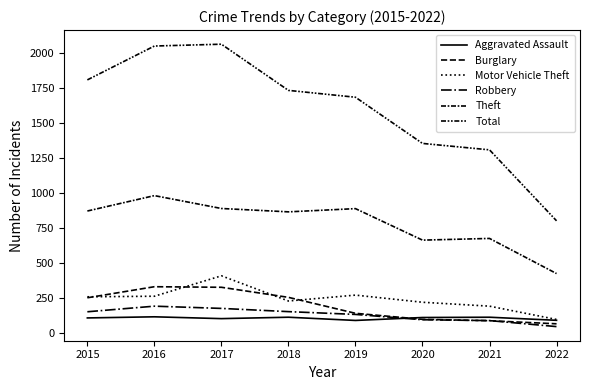

How many lines are shown in the chart?

6